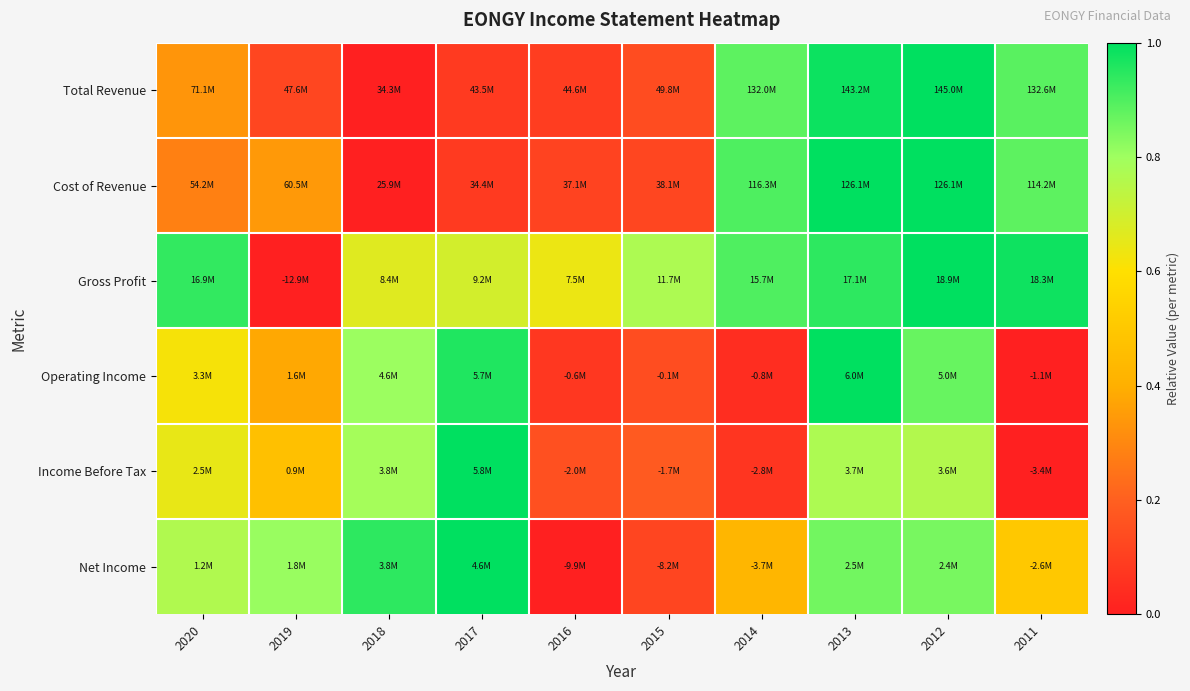

At how many categories does at least one series exceed 0?

10